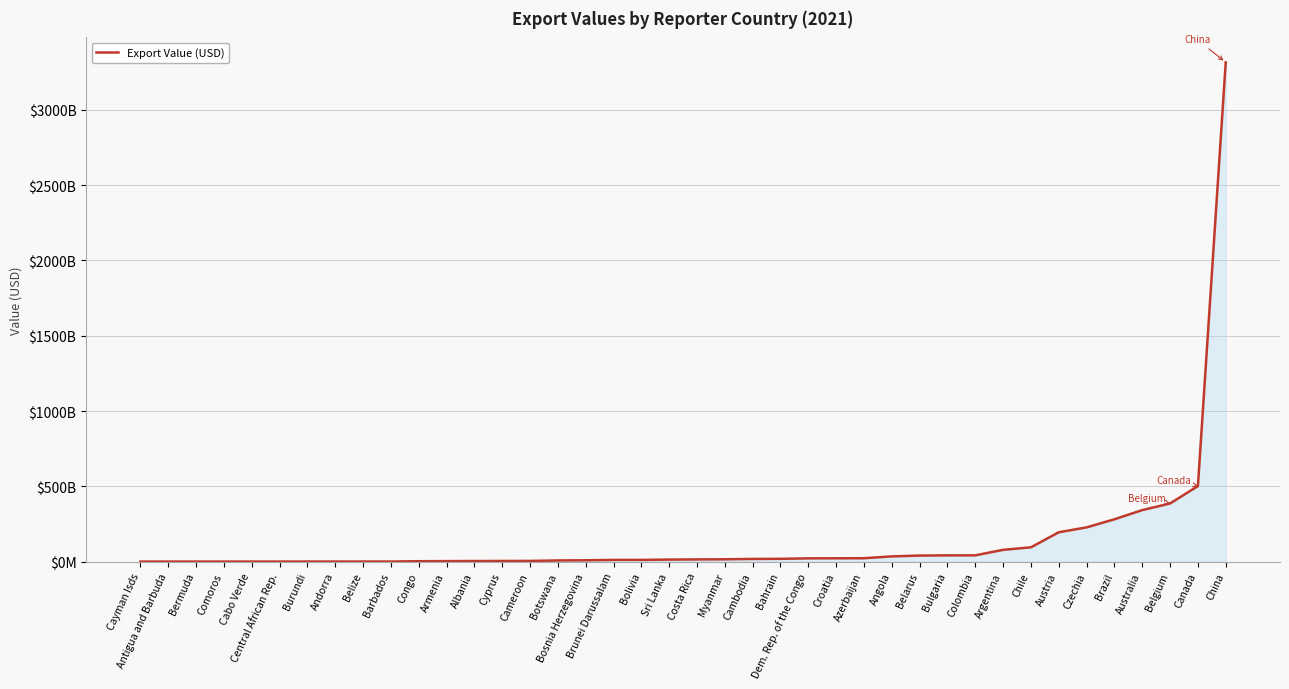

Is this an area chart (filled region under the line)?

Yes